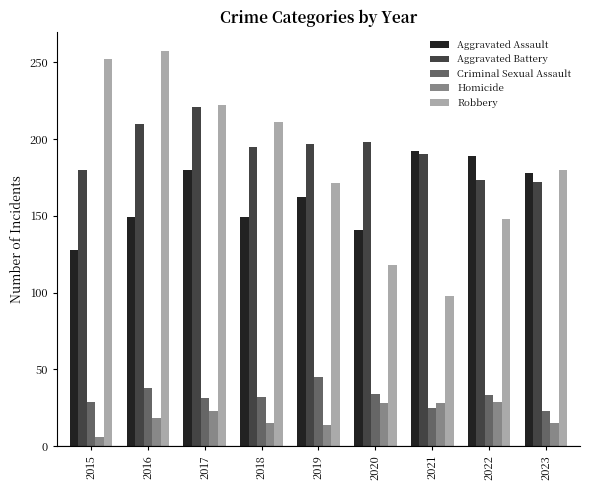

Which series has the largest total across all categories?

Aggravated Battery